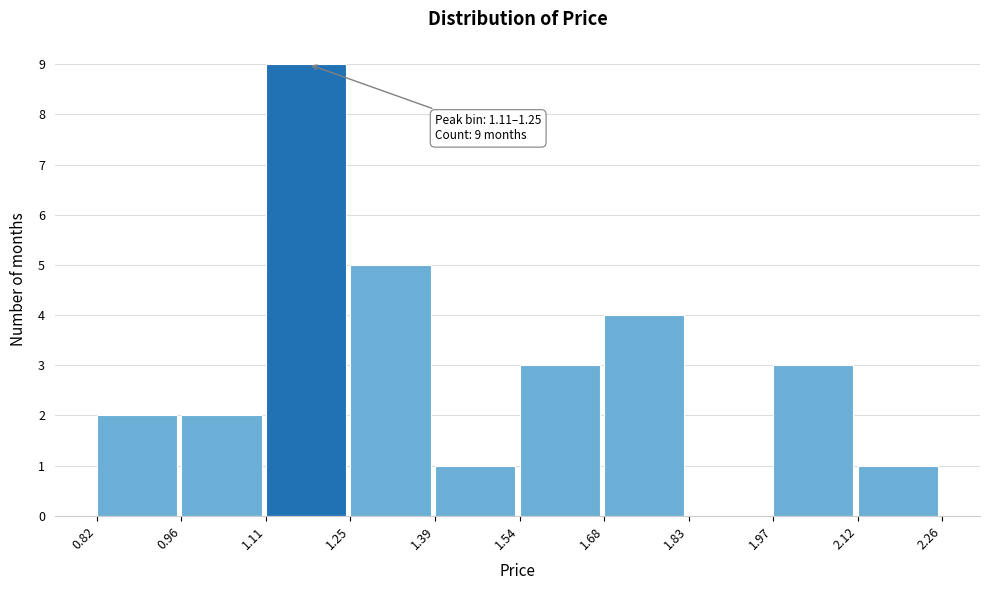

Which range on the x-axis has the tallest bar?

1.11 to 1.25